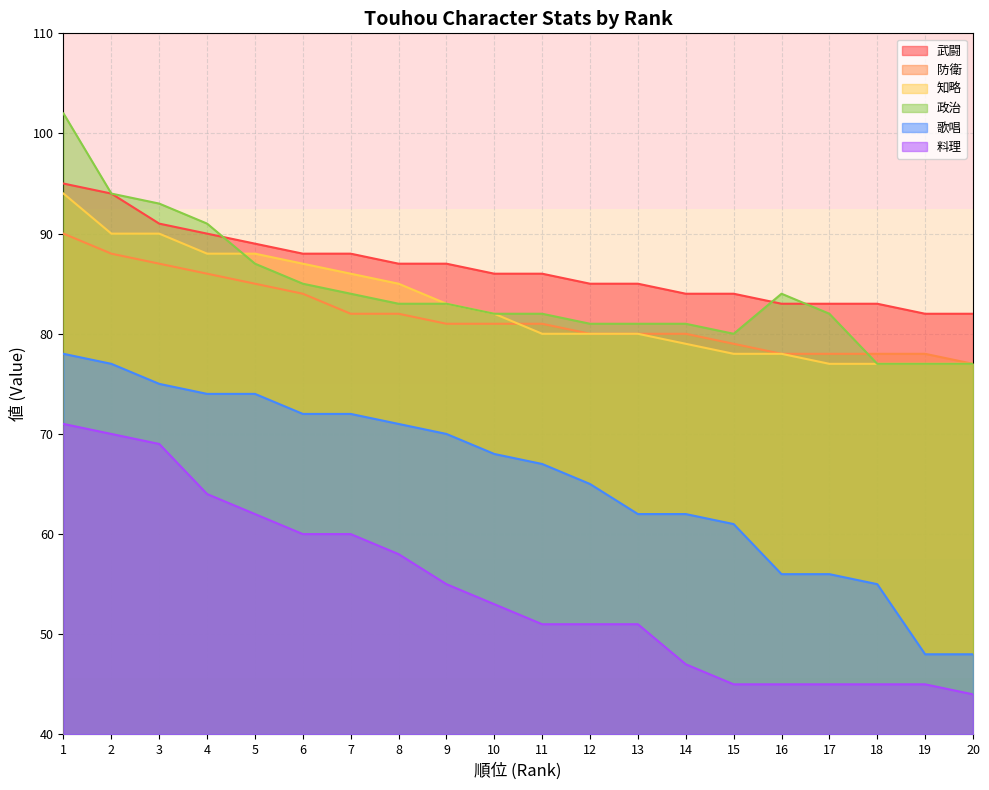

Reading left to right, what are all the values shown in this chart?

武闘: 1=95	2=94	3=91	4=90	5=89	6=88	7=88	8=87	9=87	10=86	11=86	12=85	13=85	14=84	15=84	16=83	17=83	18=83	19=82	20=82
防衛: 1=90	2=88	3=87	4=86	5=85	6=84	7=82	8=82	9=81	10=81	11=81	12=80	13=80	14=80	15=79	16=78	17=78	18=78	19=78	20=77
知略: 1=94	2=90	3=90	4=88	5=88	6=87	7=86	8=85	9=83	10=82	11=80	12=80	13=80	14=79	15=78	16=78	17=77	18=77	19=77	20=77
政治: 1=102	2=94	3=93	4=91	5=87	6=85	7=84	8=83	9=83	10=82	11=82	12=81	13=81	14=81	15=80	16=84	17=82	18=77	19=77	20=77
歌唱: 1=78	2=77	3=75	4=74	5=74	6=72	7=72	8=71	9=70	10=68	11=67	12=65	13=62	14=62	15=61	16=56	17=56	18=55	19=48	20=48
料理: 1=71	2=70	3=69	4=64	5=62	6=60	7=60	8=58	9=55	10=53	11=51	12=51	13=51	14=47	15=45	16=45	17=45	18=45	19=45	20=44